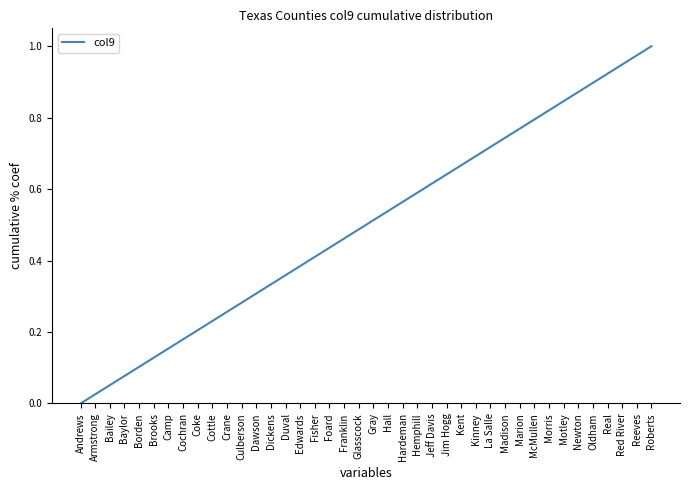

List the labels in order of value, smallest first.

Andrews, Armstrong, Bailey, Baylor, Borden, Brooks, Camp, Cochran, Coke, Cottle, Crane, Culberson, Dawson, Dickens, Duval, Edwards, Fisher, Foard, Franklin, Glasscock, Gray, Hall, Hardeman, Hemphill, Jeff Davis, Jim Hogg, Kent, Kinney, La Salle, Madison, Marion, McMullen, Morris, Motley, Newton, Oldham, Real, Red River, Reeves, Roberts